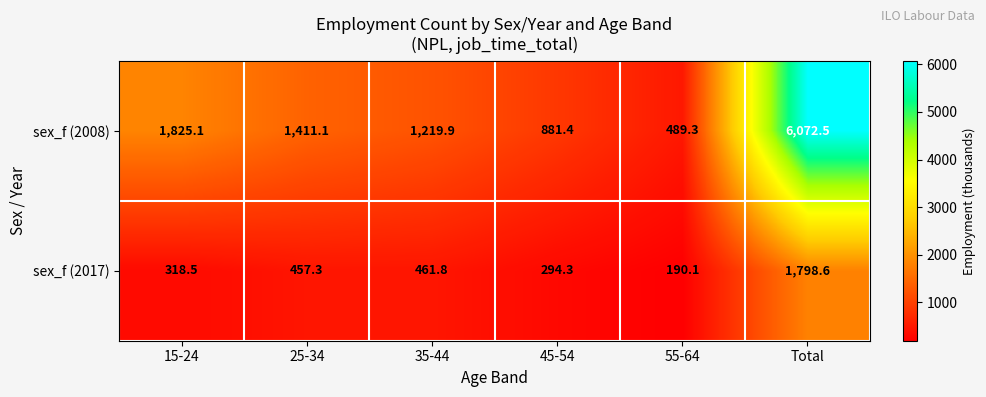

True or false: sex_f (2008) has a value of 1825.1 at 15-24.

True